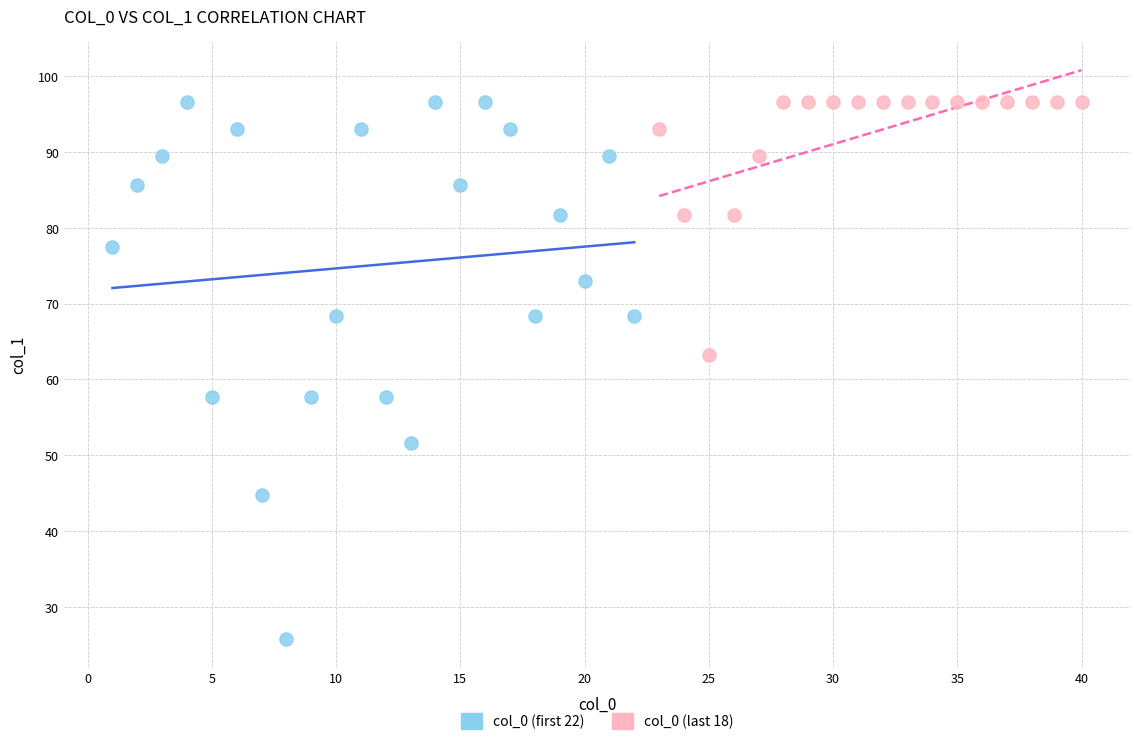

Which series reaches the minimum Y coordinate?

col_0 (first 22)